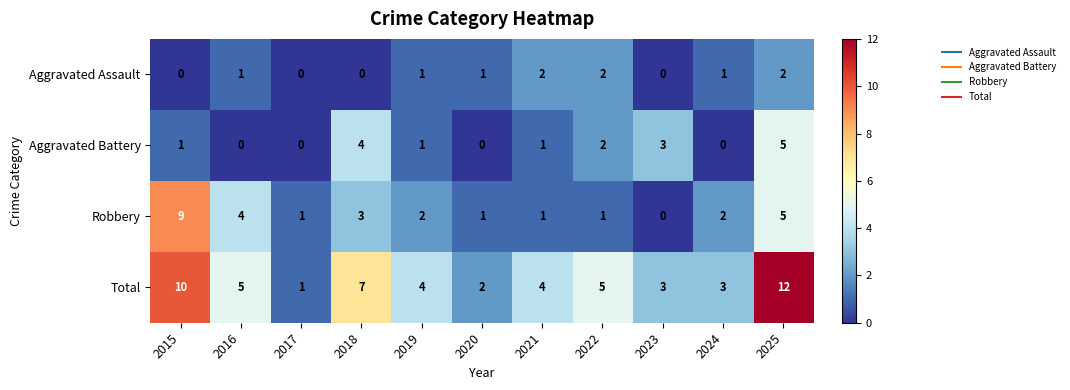

Which label corresponds to the largest value in the chart?

2025